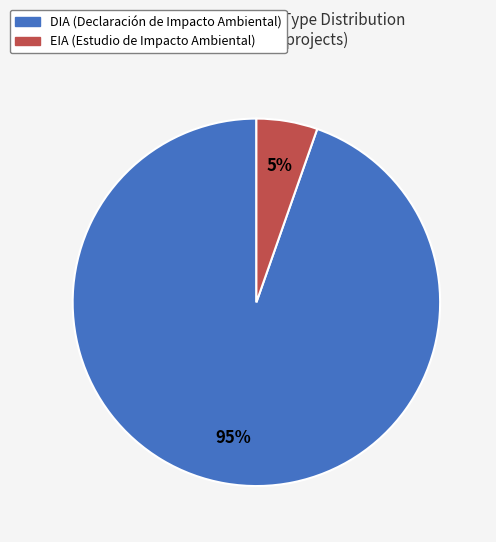

Approximately how many times larger is the value at EIA compared to DIA?

0.1